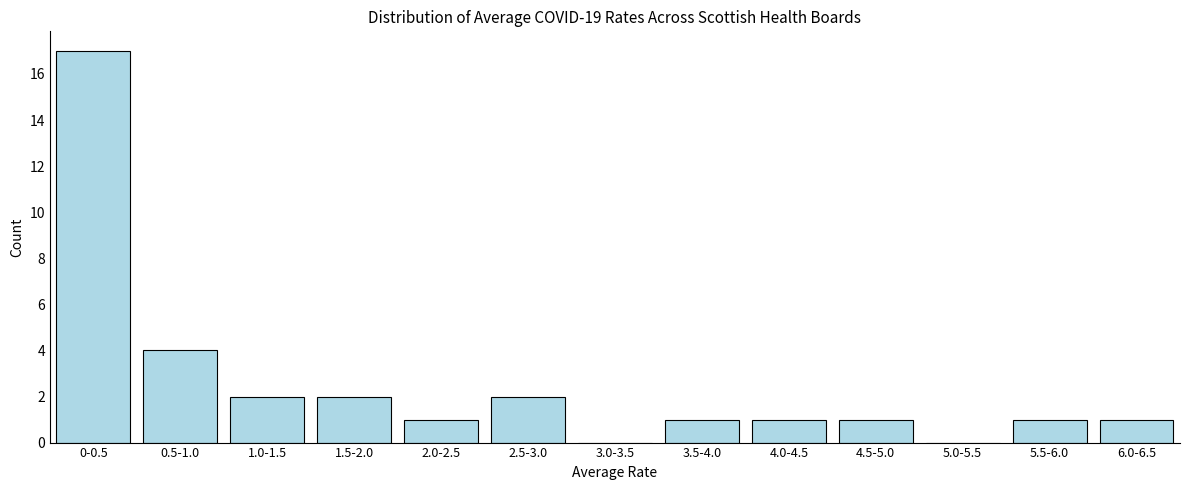

Reading right to left, list all the values displayed in this chart.

6.0-6.5=1	5.5-6.0=1	5.0-5.5=0	4.5-5.0=1	4.0-4.5=1	3.5-4.0=1	3.0-3.5=0	2.5-3.0=2	2.0-2.5=1	1.5-2.0=2	1.0-1.5=2	0.5-1.0=4	0-0.5=17